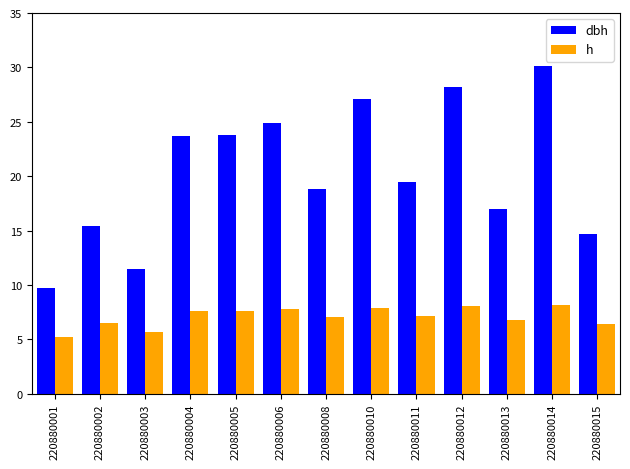

What is the total value across all series at 220880013?

23.8